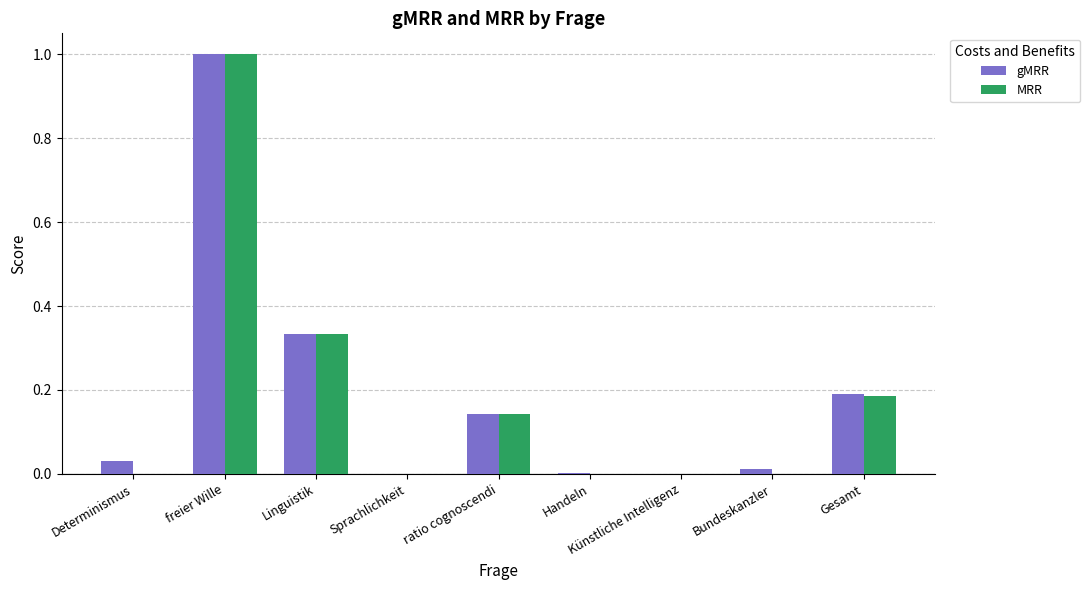

Are the bars horizontal?

No